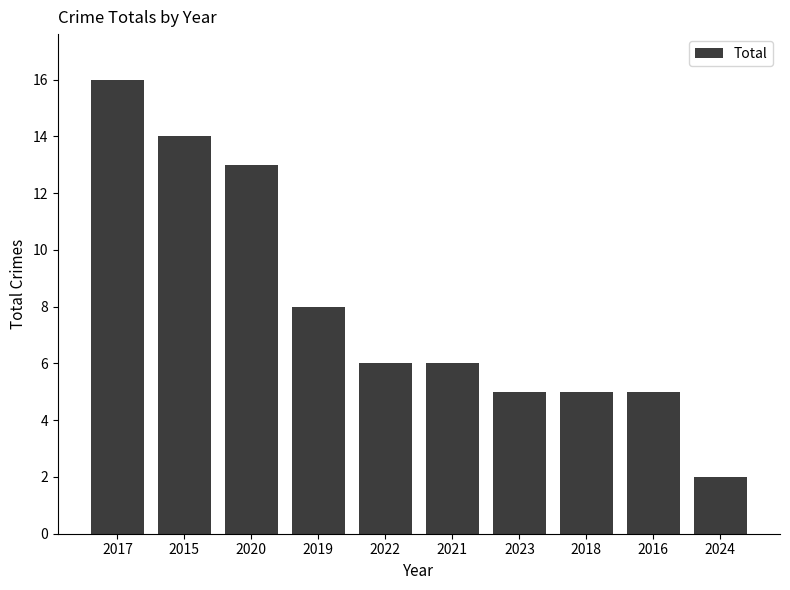

Read the value at 2022, to the nearest 10.

10